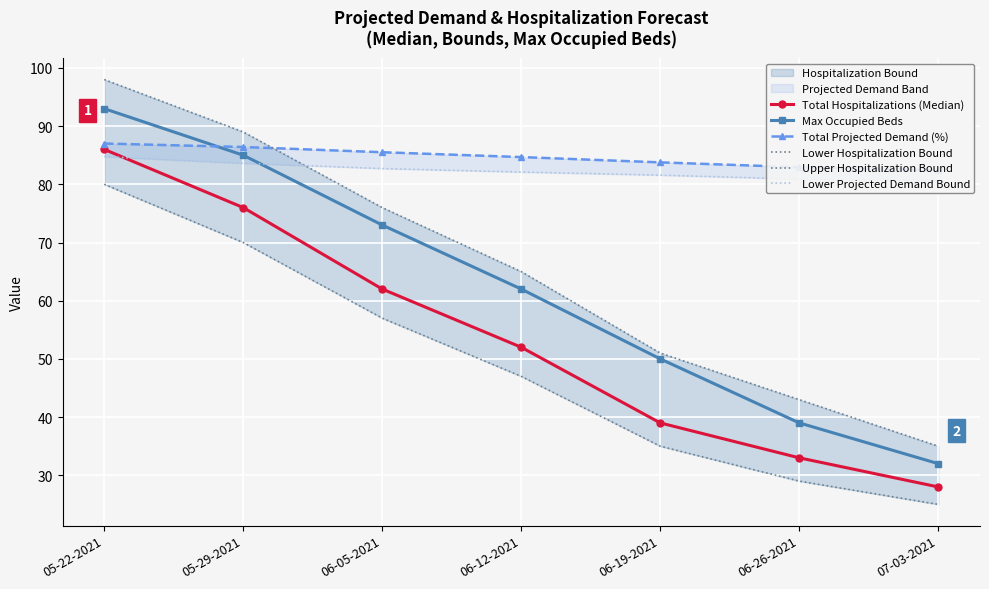

Is the value of Total Projected Demand (%) at 06-26-2021 greater than the value of Total Hospitalizations (Median) at 06-19-2021?

Yes